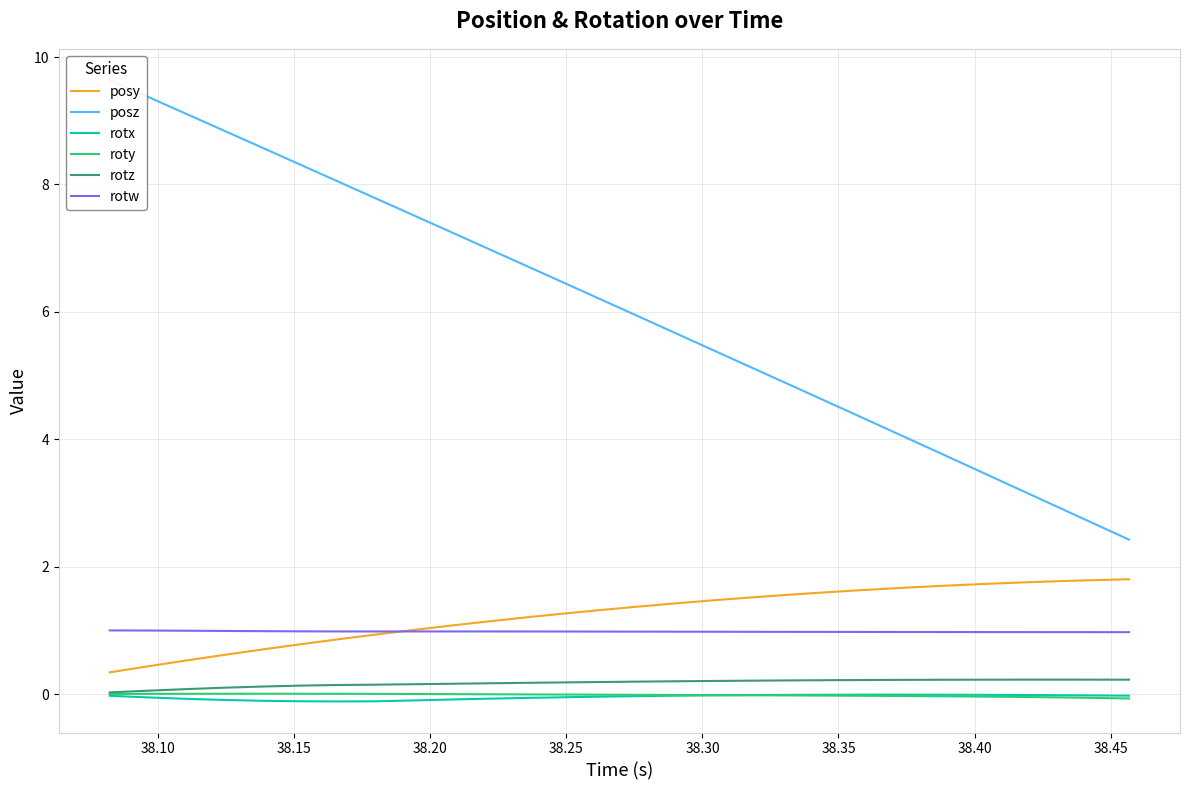

True or false: posy and roty intersect in this chart.

False